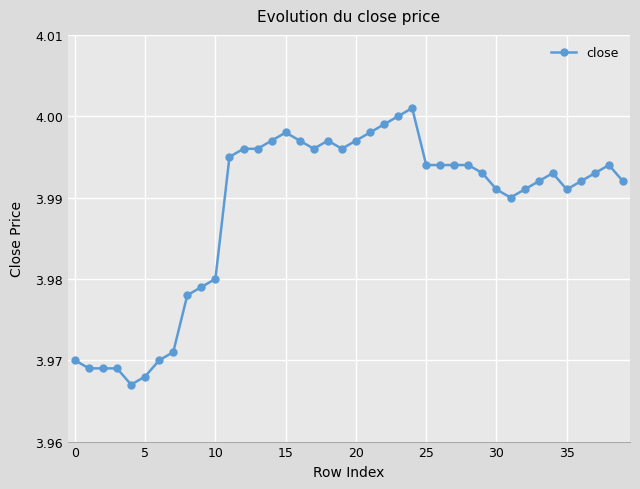

True or false: the data has more than 2 interior local peaks.

True